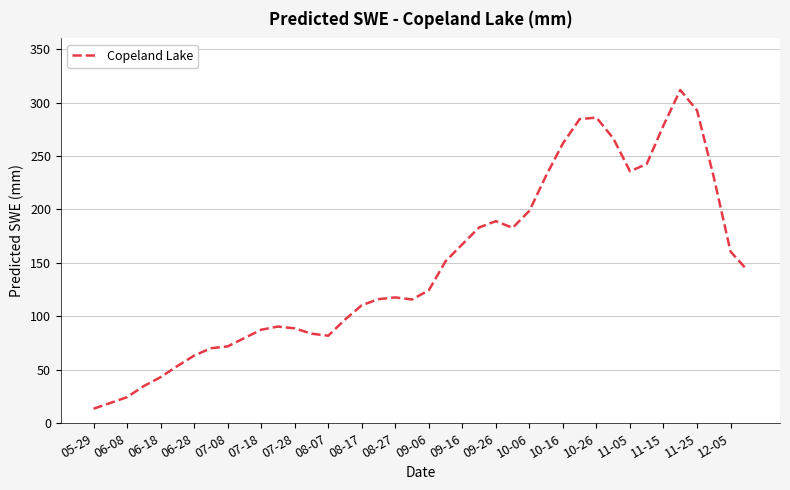

True or false: there are more than 2 points higher than both neighbors.

True